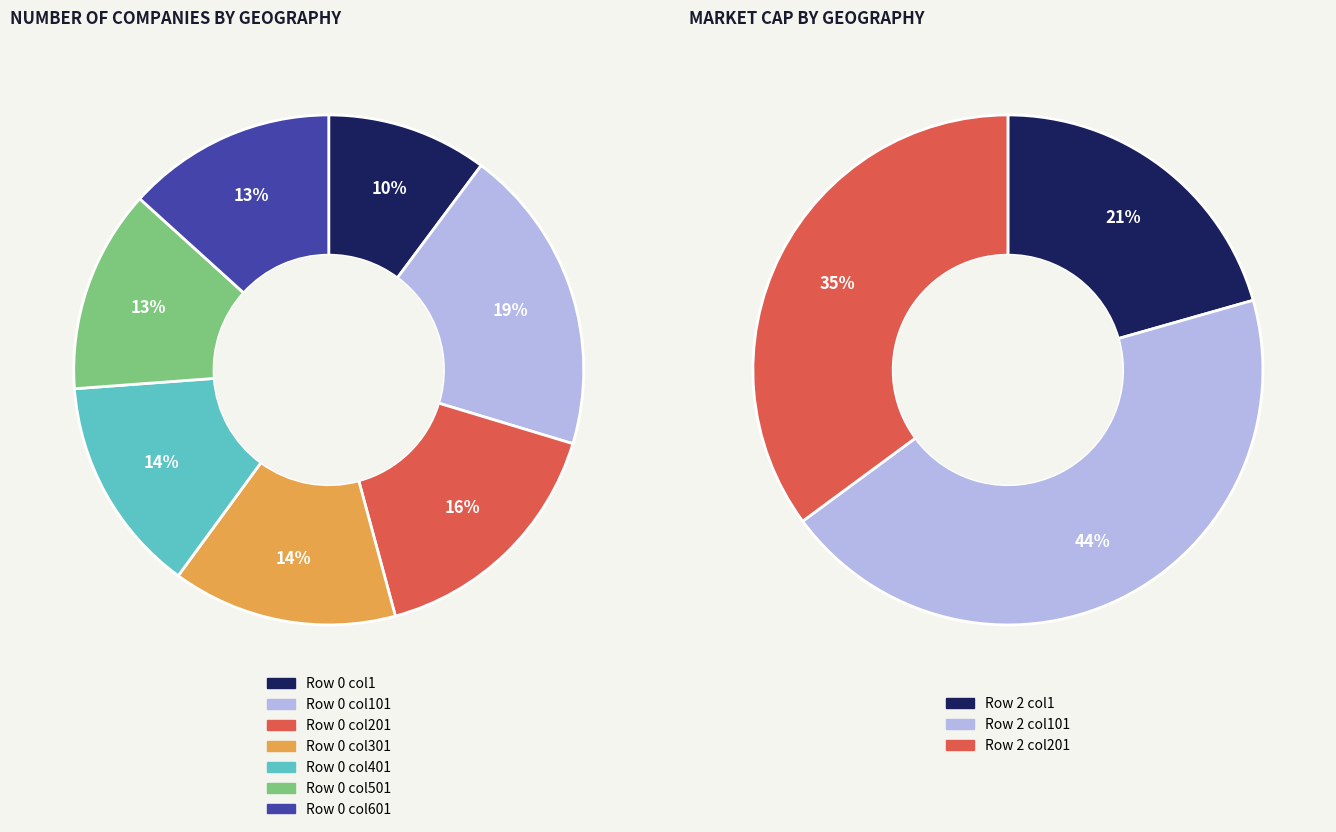

What portion of the pie excludes Row 2?

62.3%